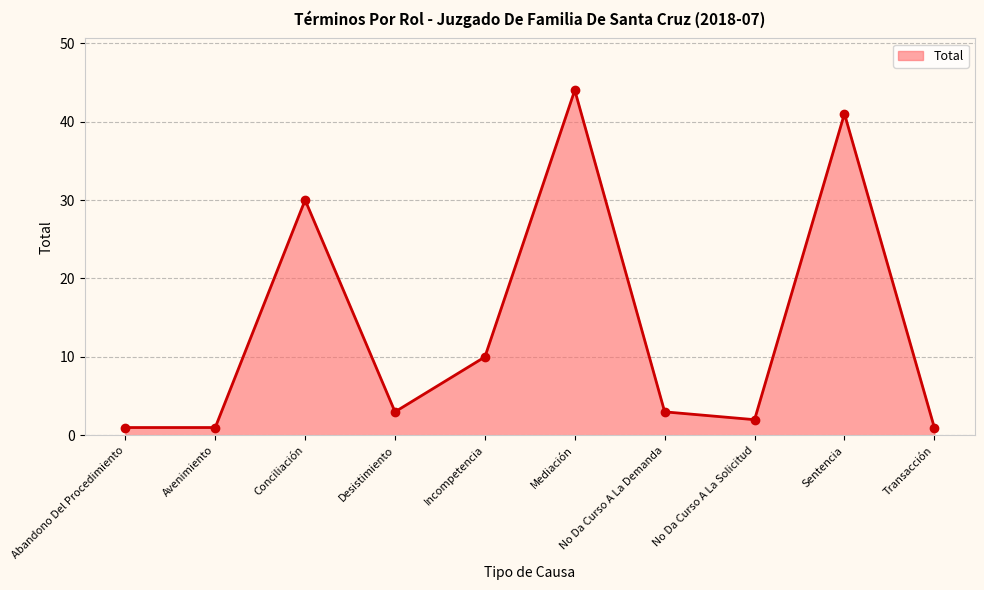

What position from the right is Abandono Del Procedimiento?

10